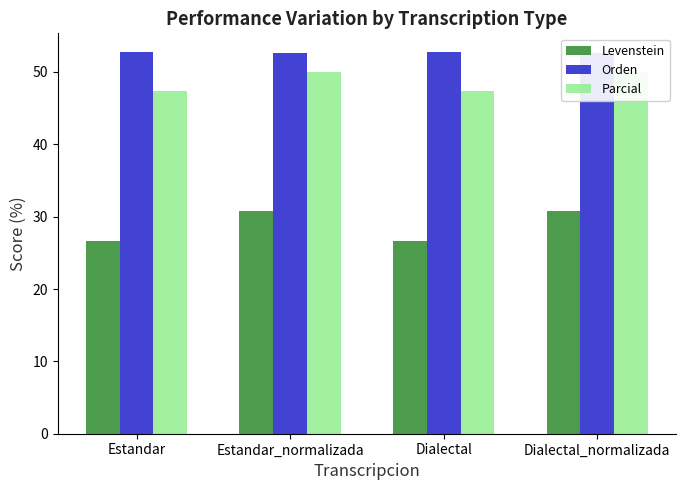

What is the sum of all Parcial values?

194.8